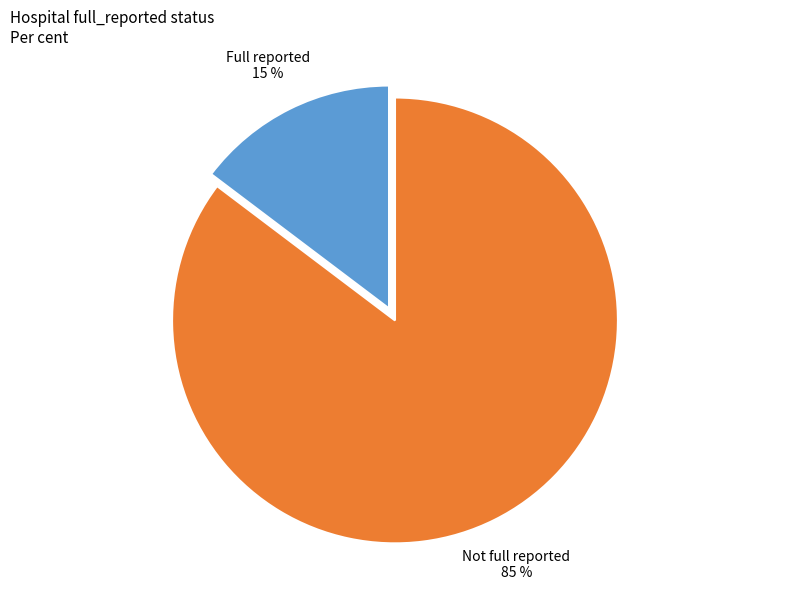

To the nearest percent, what is the average slice percentage?

50%